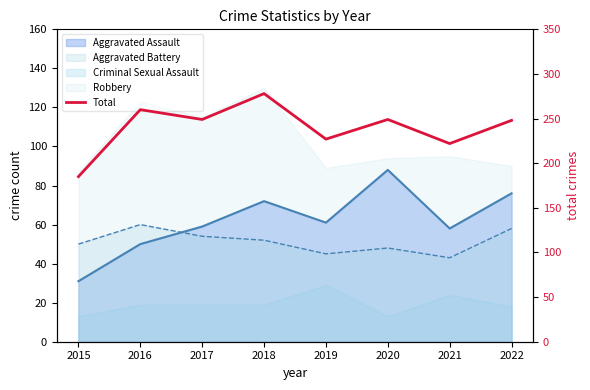

List the labels in order of value, largest first.

2018, 2016, 2017, 2020, 2022, 2019, 2021, 2015